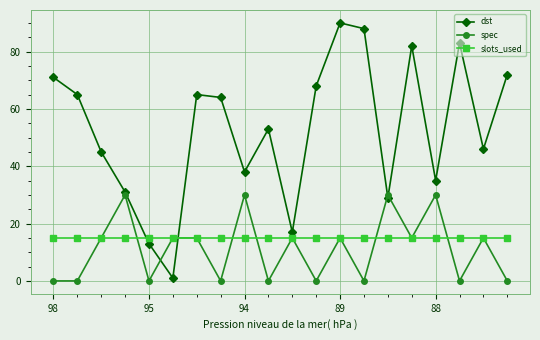

True or false: dst has more than 0 interior local peaks.

True